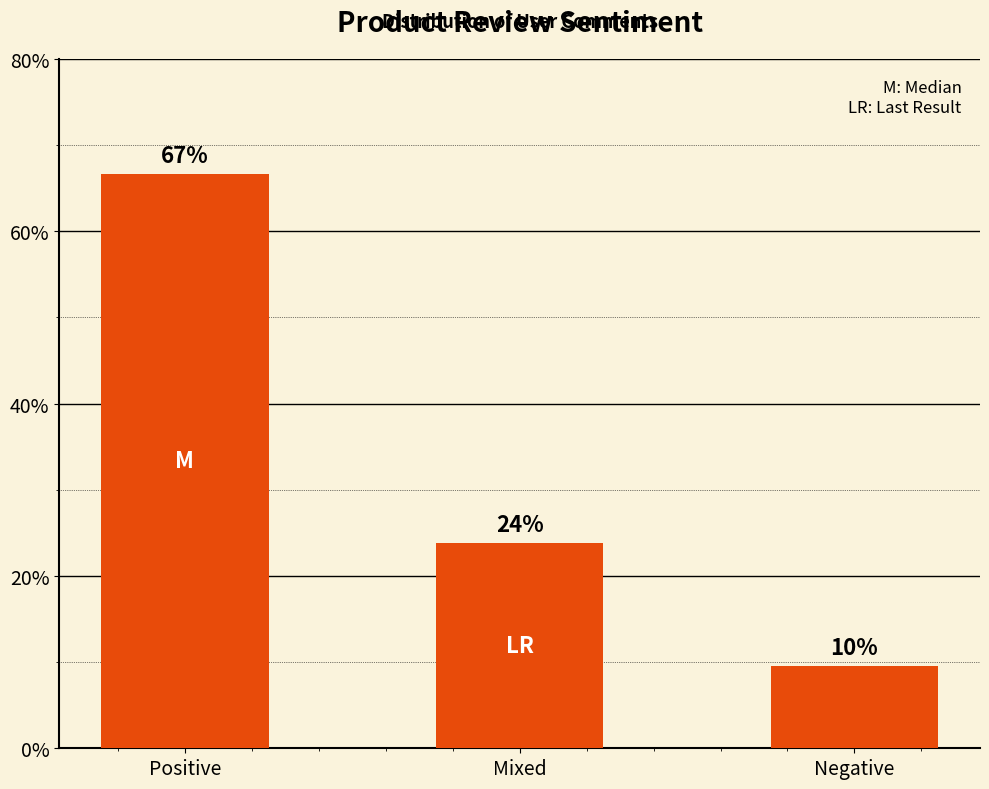

Which label corresponds to the smallest value in the chart?

Negative